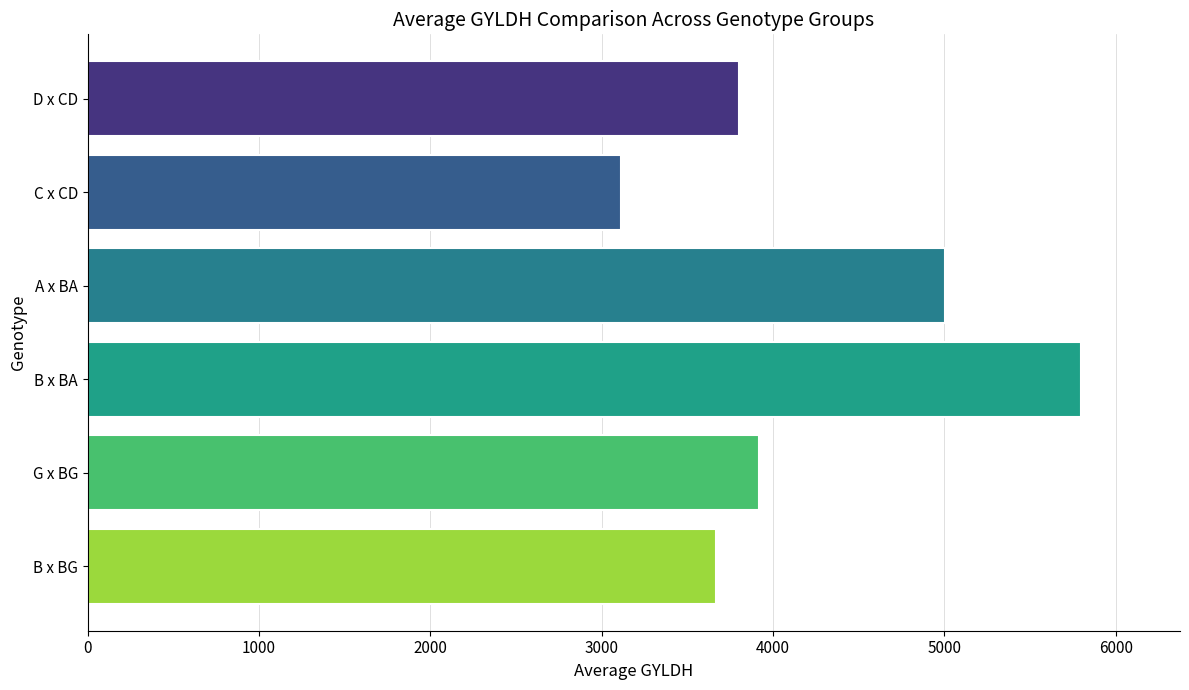

The value at D x CD is 3799.6. True or false?

True